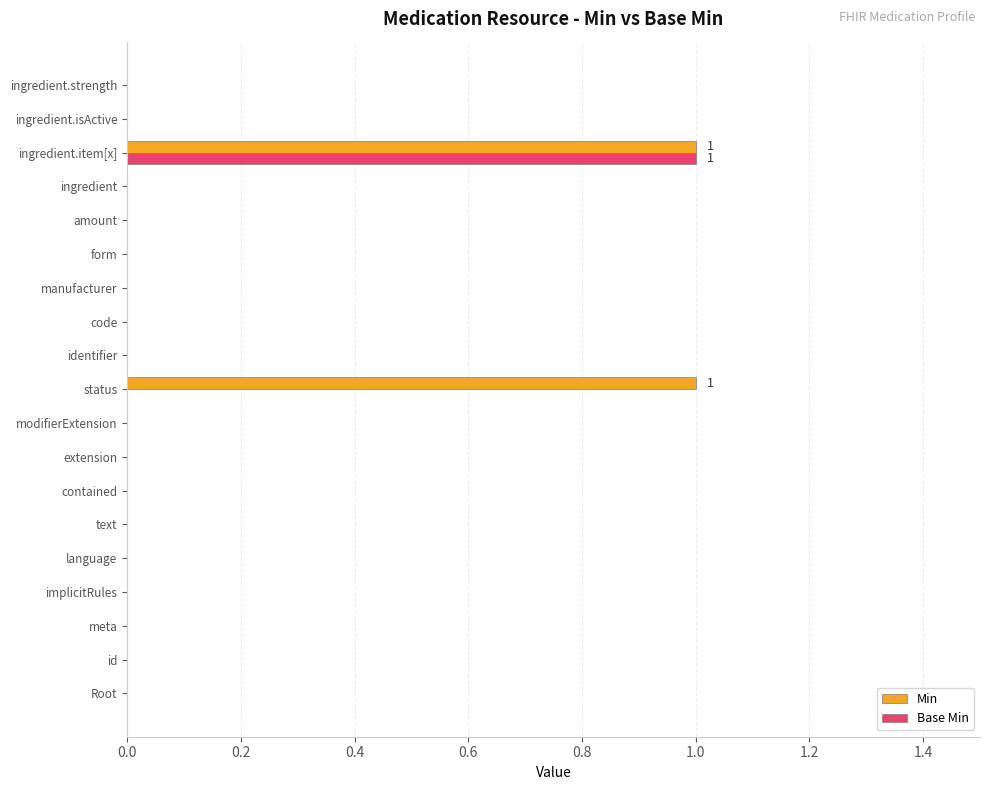

At which label does Base Min reach its peak?

ingredient.item[x]